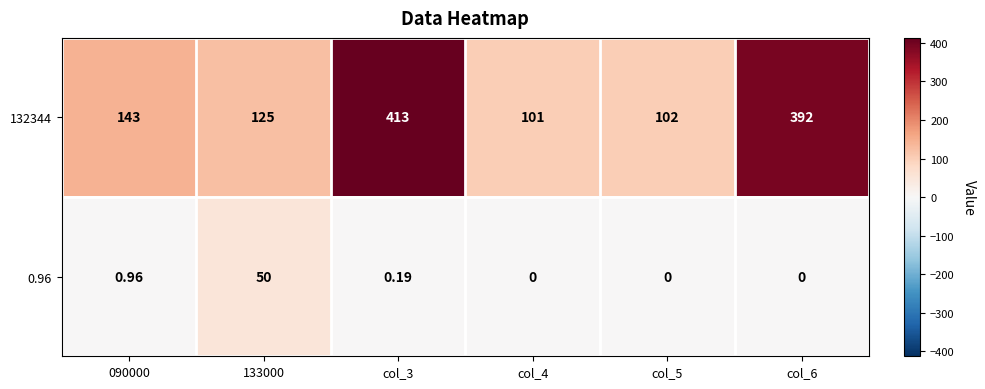

Is the value of 0.96 at 133000 greater than the value of 132344 at 090000?

No